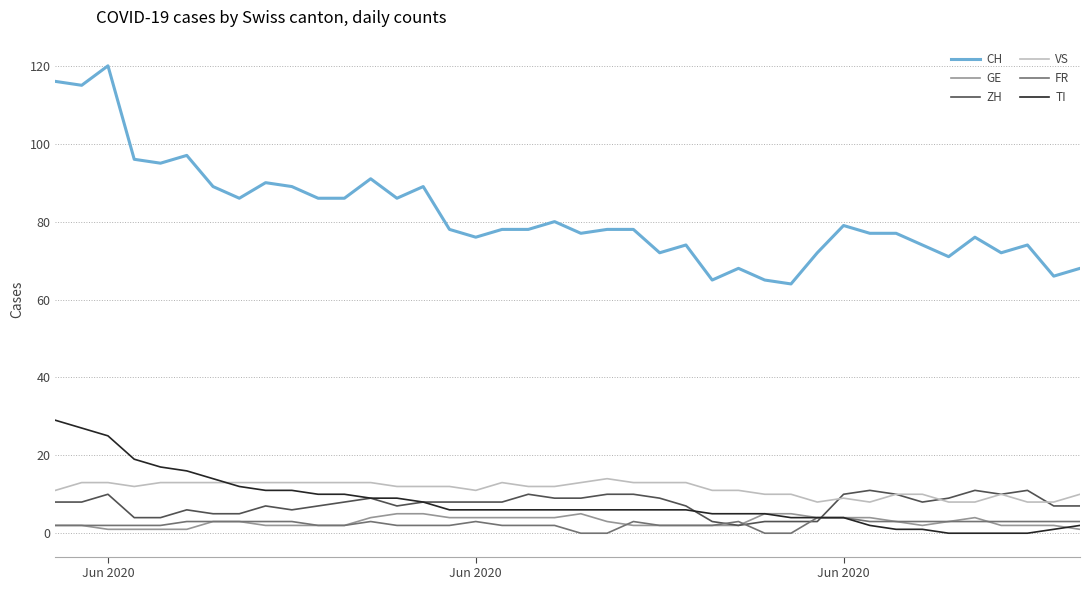

Which series has the largest total across all categories?

CH